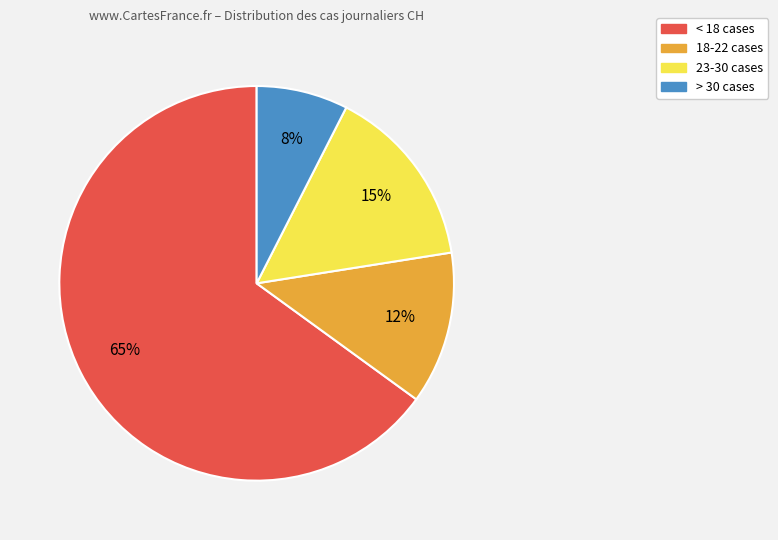

Is there any slice that represents more than half of the pie?

Yes